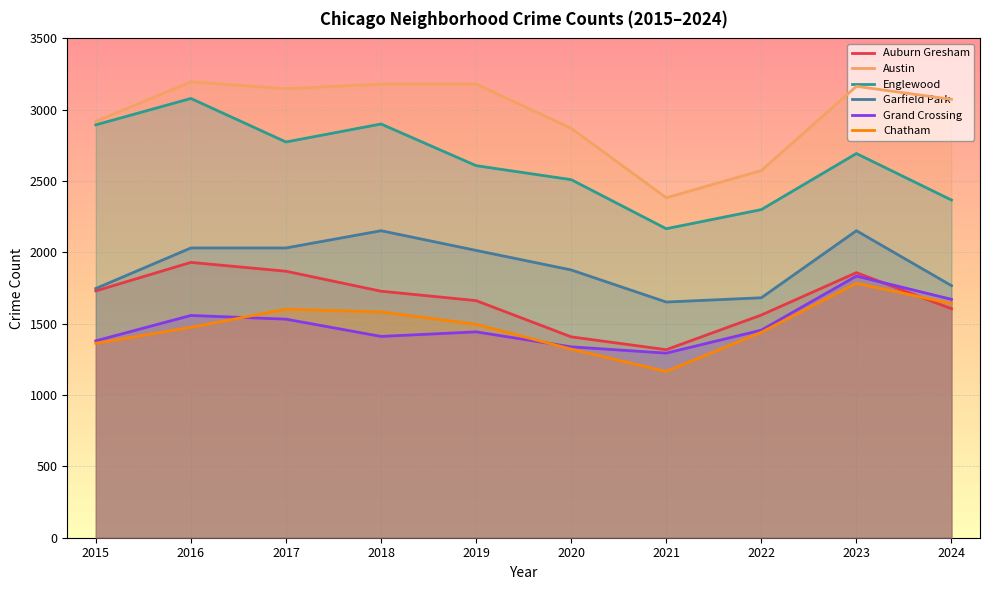

What is the difference between the maximum and minimum values in the Chatham series?

618